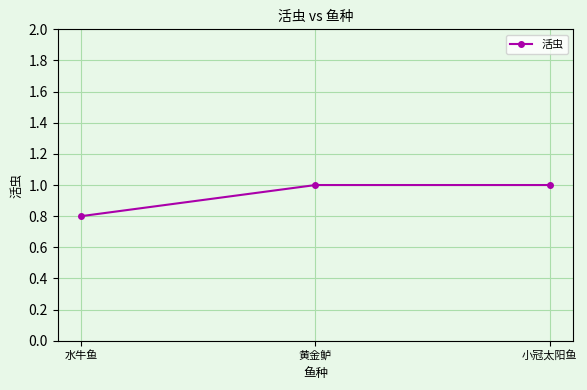

At which label is the value closest to 0?

水牛鱼